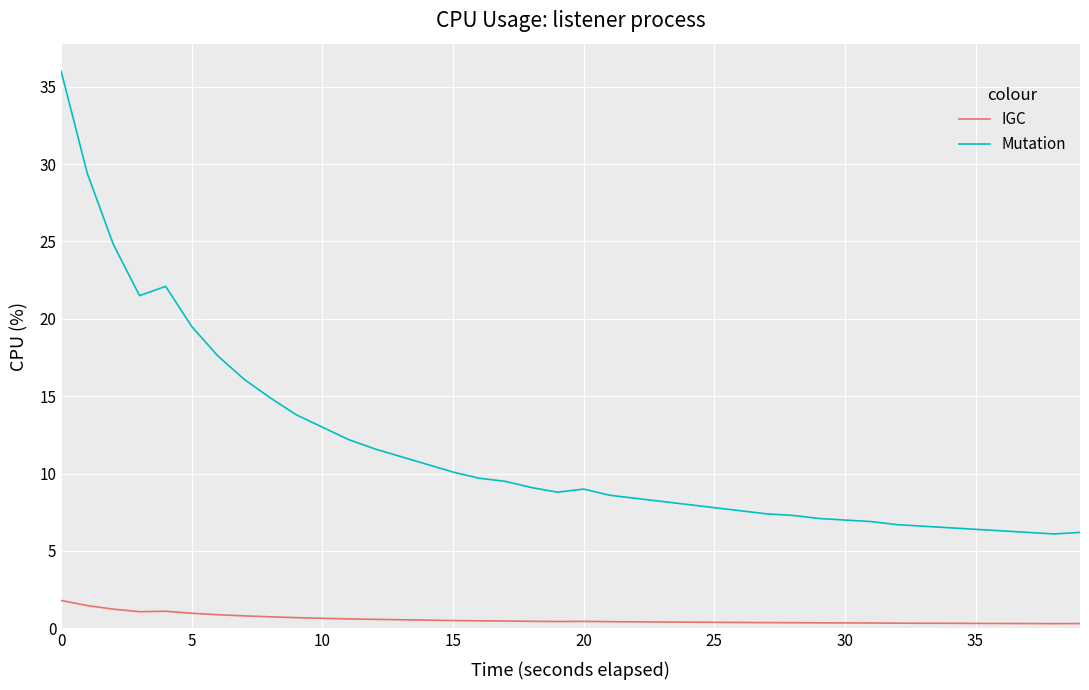

True or false: Mutation and IGC cross at least once.

False